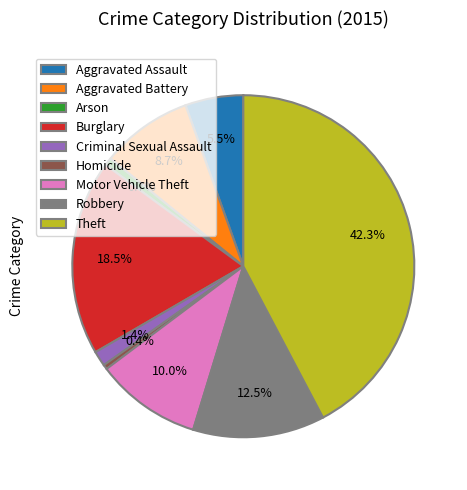

What is the largest slice in the pie chart?

Theft